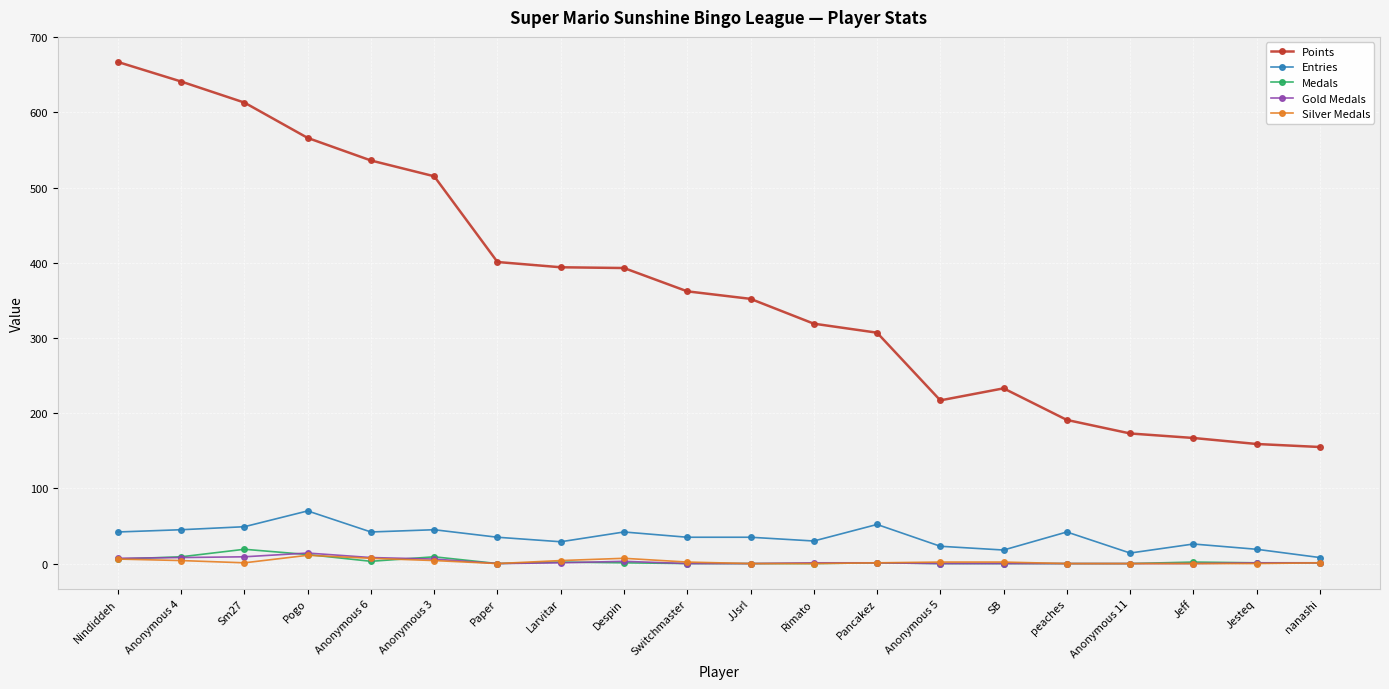

At which label does Entries reach its peak?

Pogo